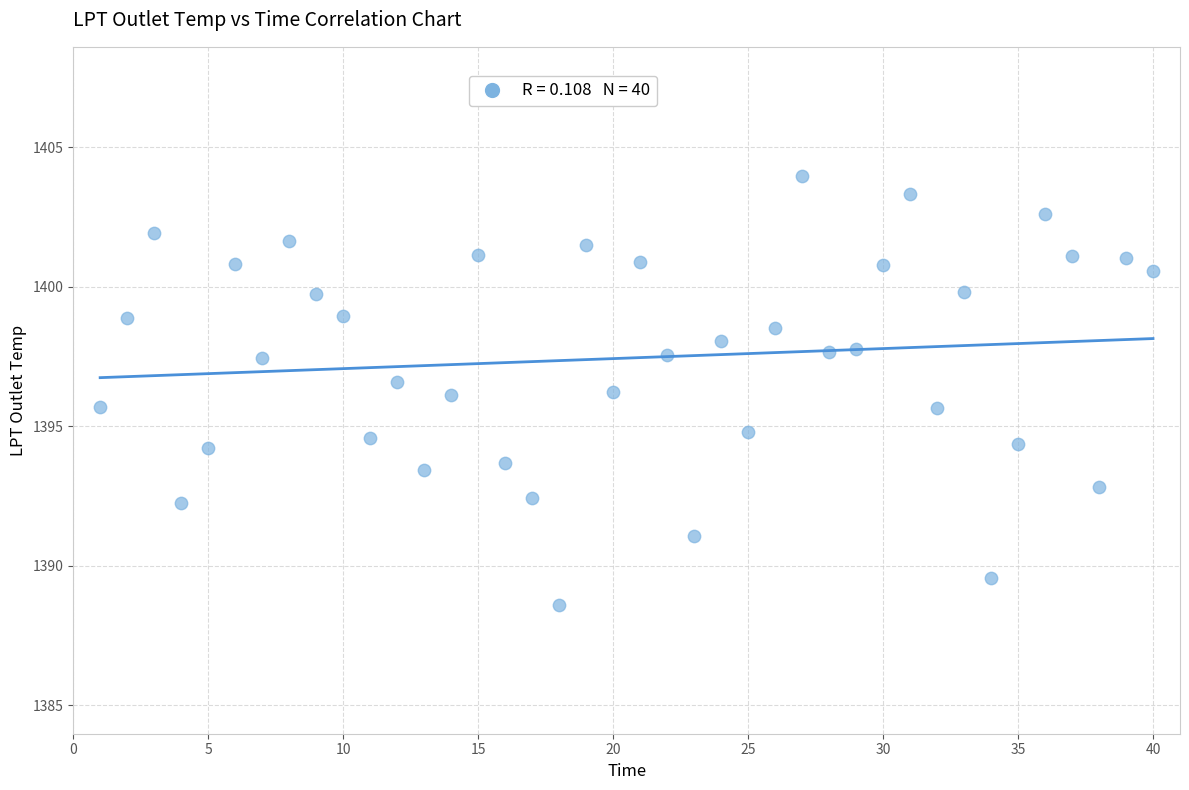

What is the range of X values (max minus min)?

39.0